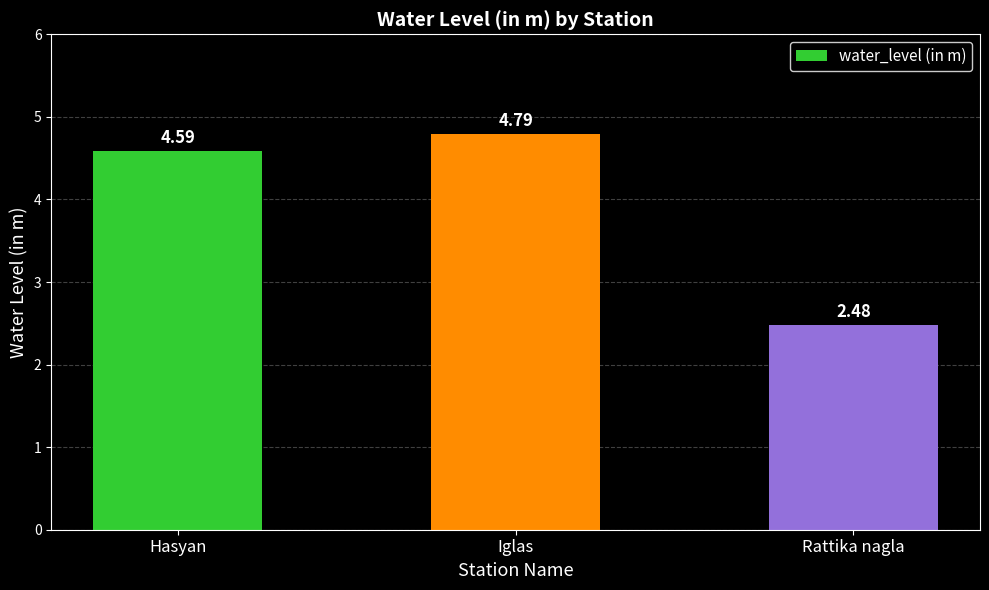

Rank the categories by value from lowest to highest.

Rattika nagla, Hasyan, Iglas